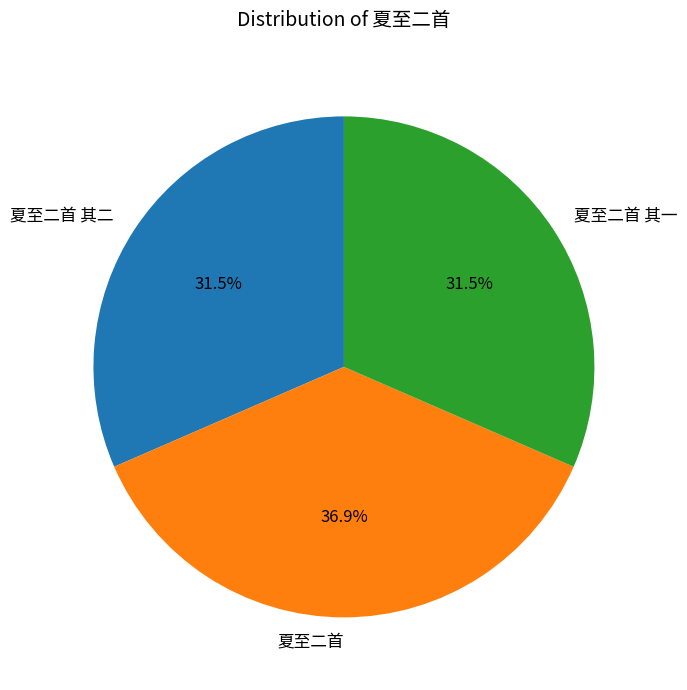

Which slice is the largest?

夏至二首